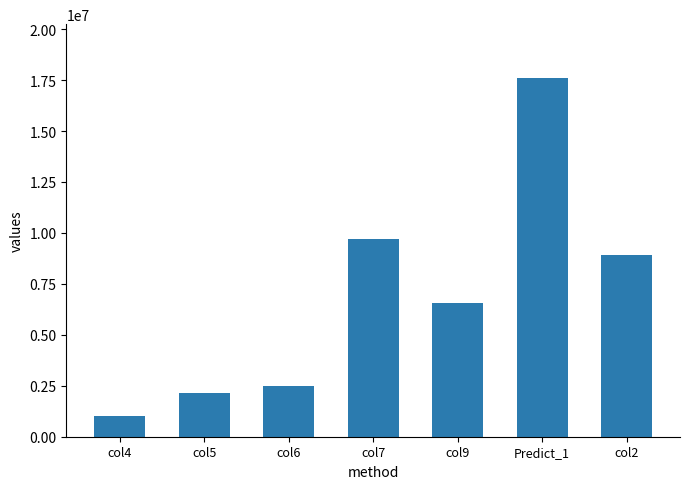

List the labels in order of value, largest first.

Predict_1, col7, col2, col9, col6, col5, col4